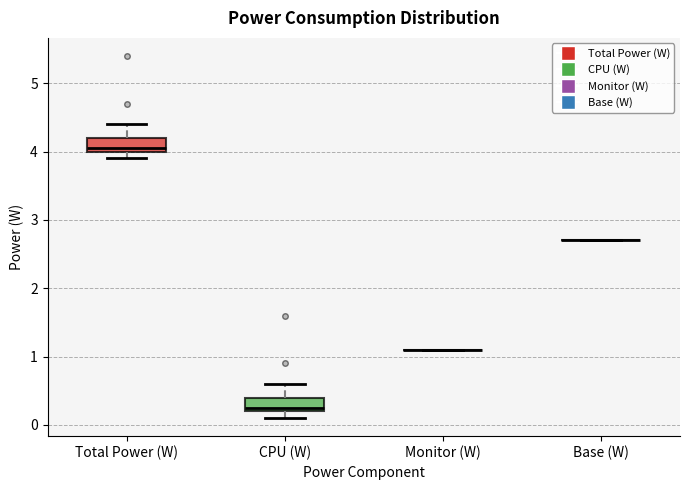

Reading left to right, transcribe this box plot: for each box, give where its median line is, the range the box spans, and where its two whiskers end, as read against the y-axis. The values are not printed on the chart, so give them approximately, as read against the axis.

Total Power (W): median 4.1, box 4.0 to 4.2, whiskers 3.9 to 4.4
CPU (W): median 0.3, box 0.2 to 0.4, whiskers 0.1 to 0.6
Monitor (W): box collapsed to a line at 1.1, whiskers 1.1 to 1.1
Base (W): box collapsed to a line at 2.7, whiskers 2.7 to 2.7